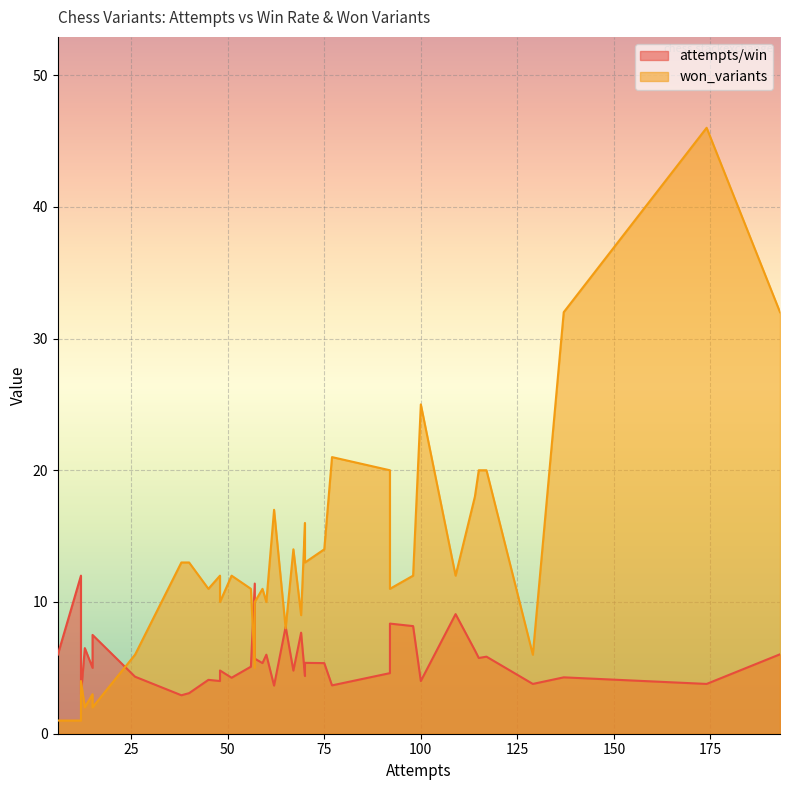

True or false: attempts/win and won_variants intersect in this chart.

True